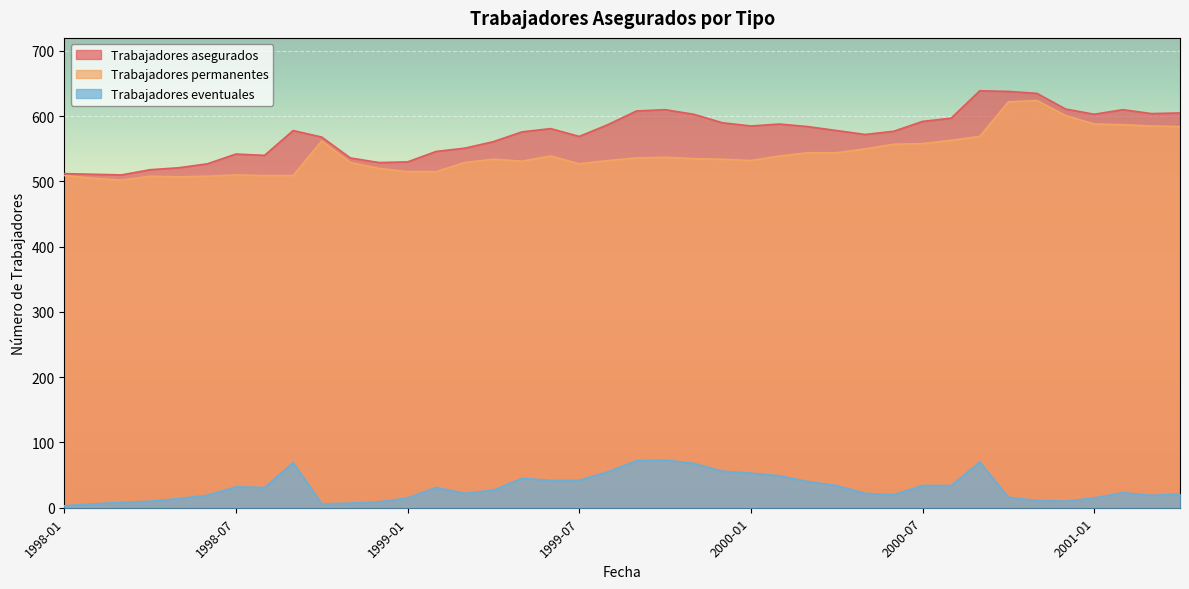

Is it true that Trabajadores eventuales equals 68 at 1999-11?

True